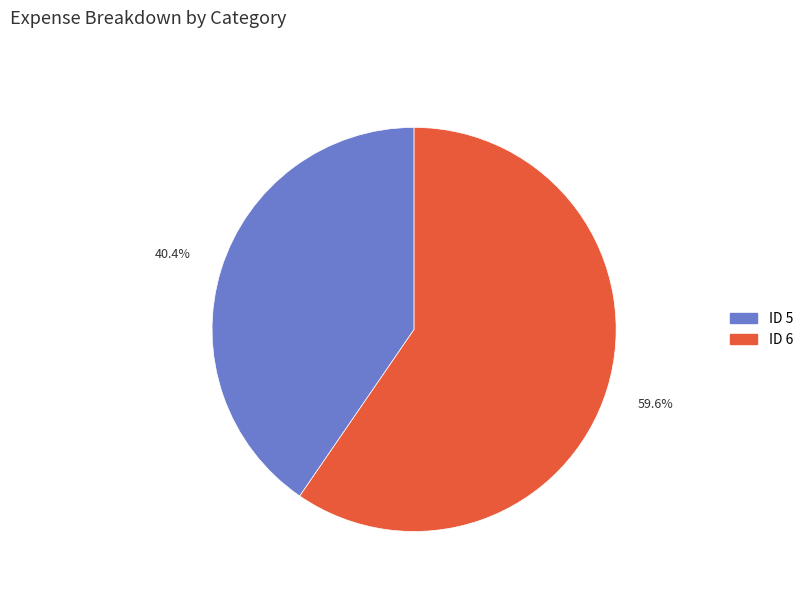

Which slice represents more than half of the pie?

ID 6